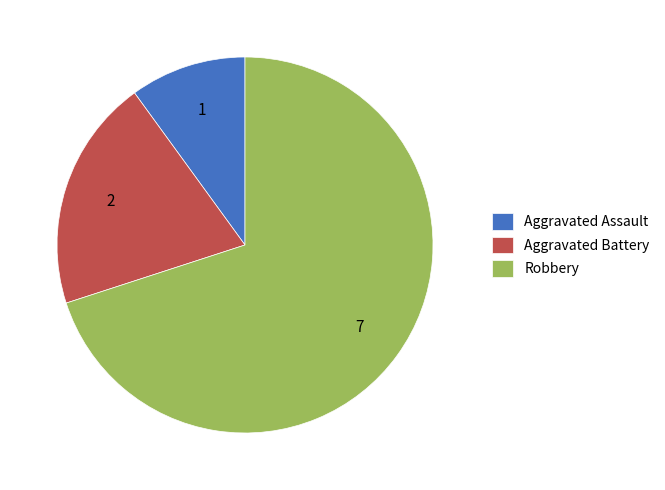

Is the sum of Robbery and Aggravated Assault greater than half?

Yes